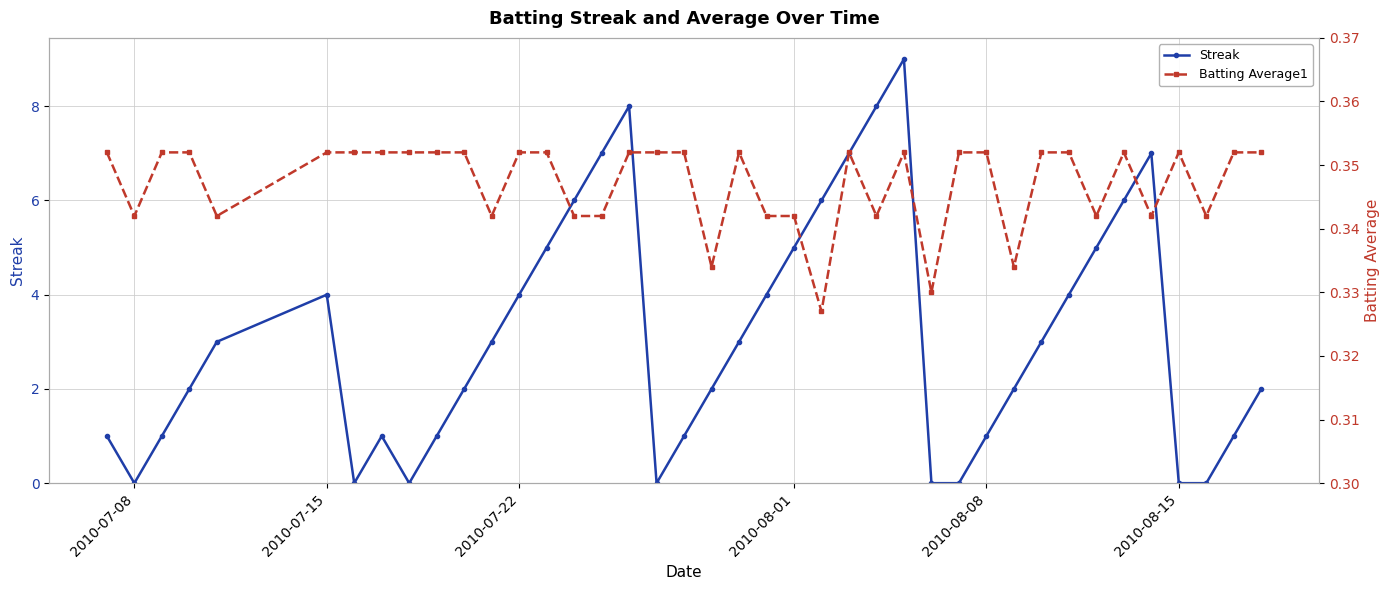

True or false: Streak has more than 0 points higher than both neighbors.

True